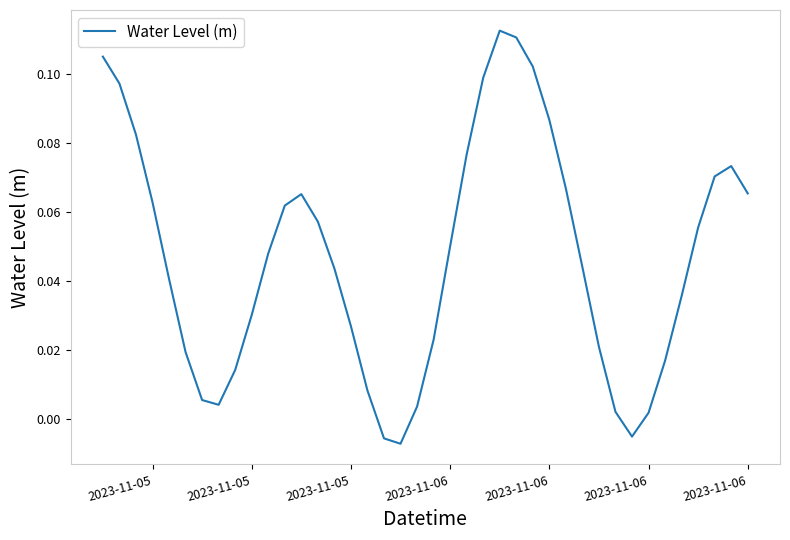

How many lines are shown in the chart?

1